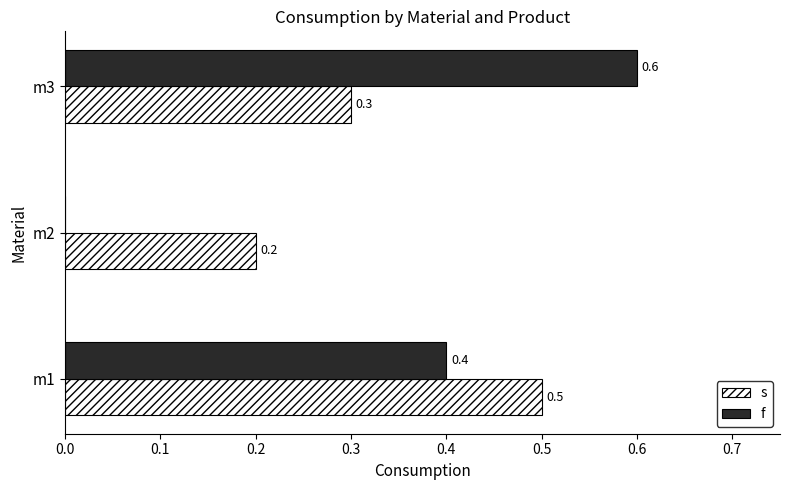

What is the total value across all series at m3?

0.9